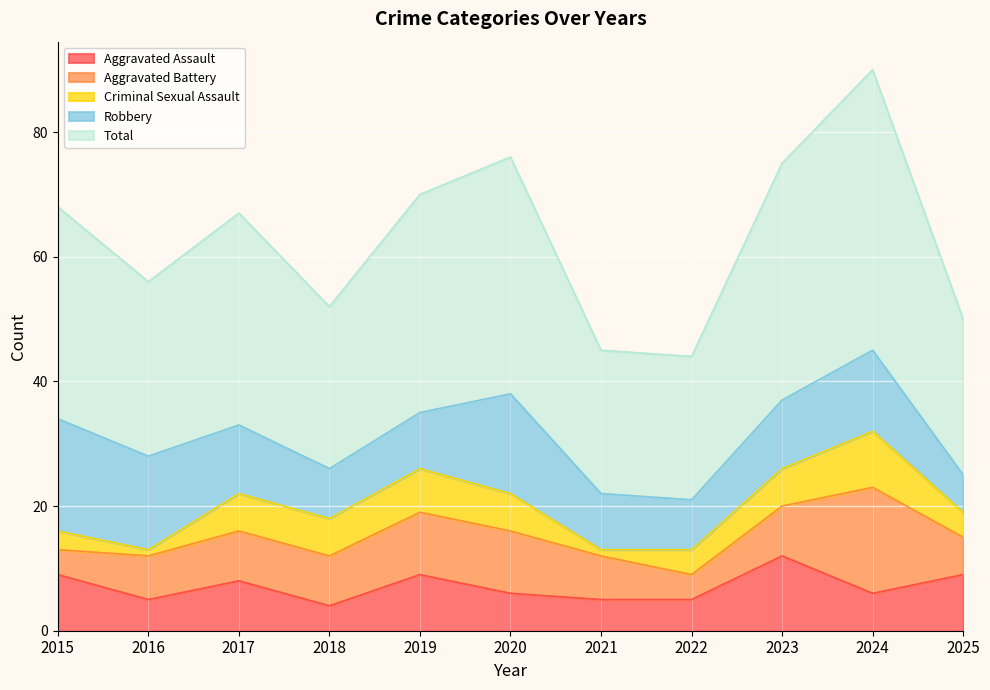

Which series changed the most between 2023 and 2024?

Aggravated Battery